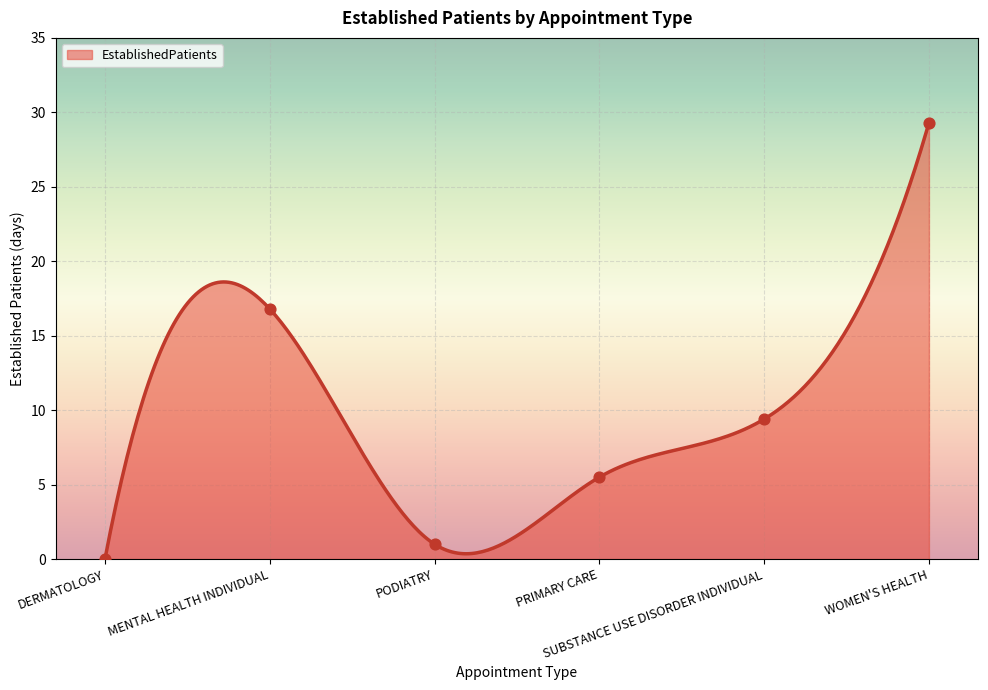

What is the ratio of the value at PRIMARY CARE to the value at PODIATRY?

5.5